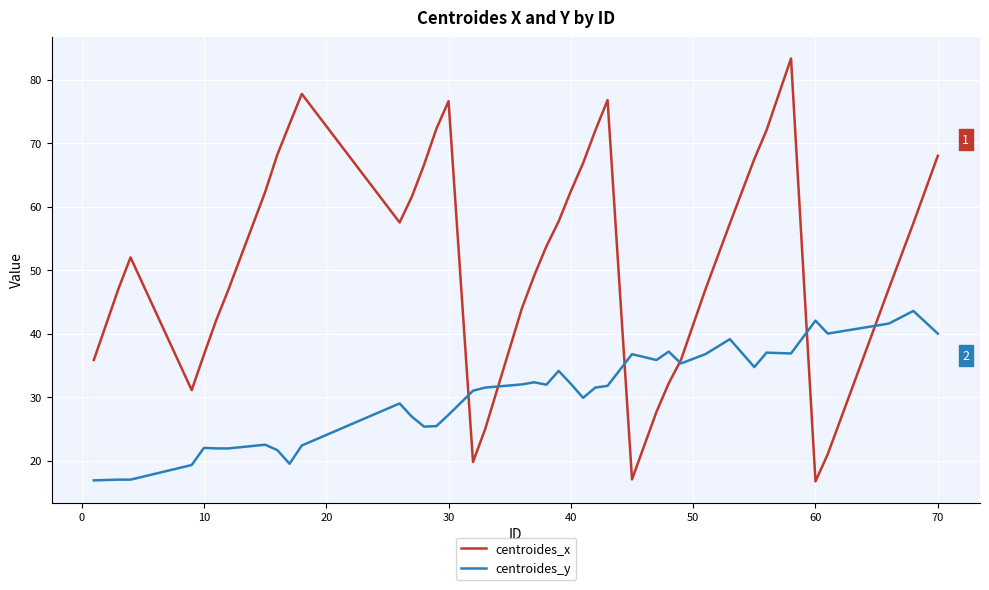

Which series has the largest total across all categories?

centroides_x